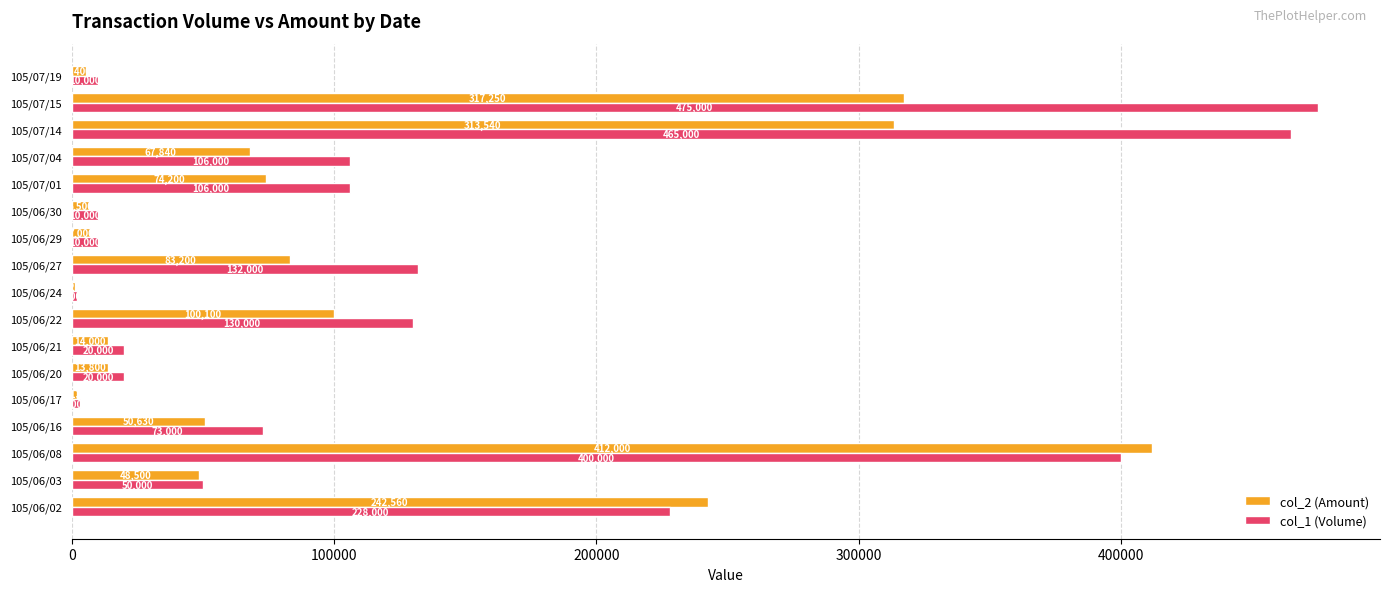

What is the greatest value displayed?

475000